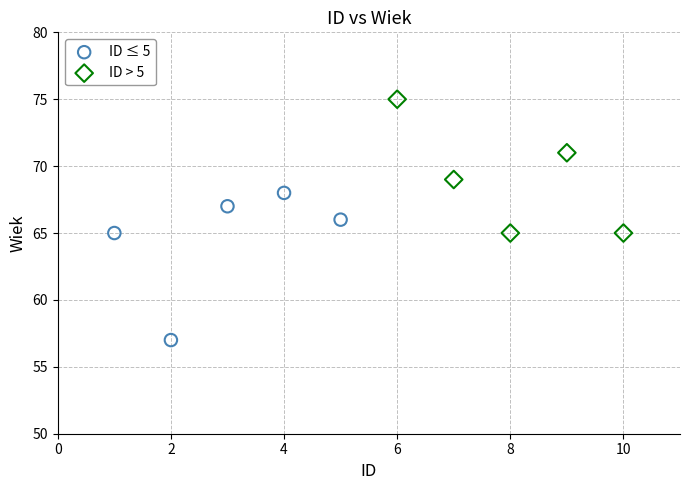

Which series reaches the minimum Y coordinate?

ID ≤ 5